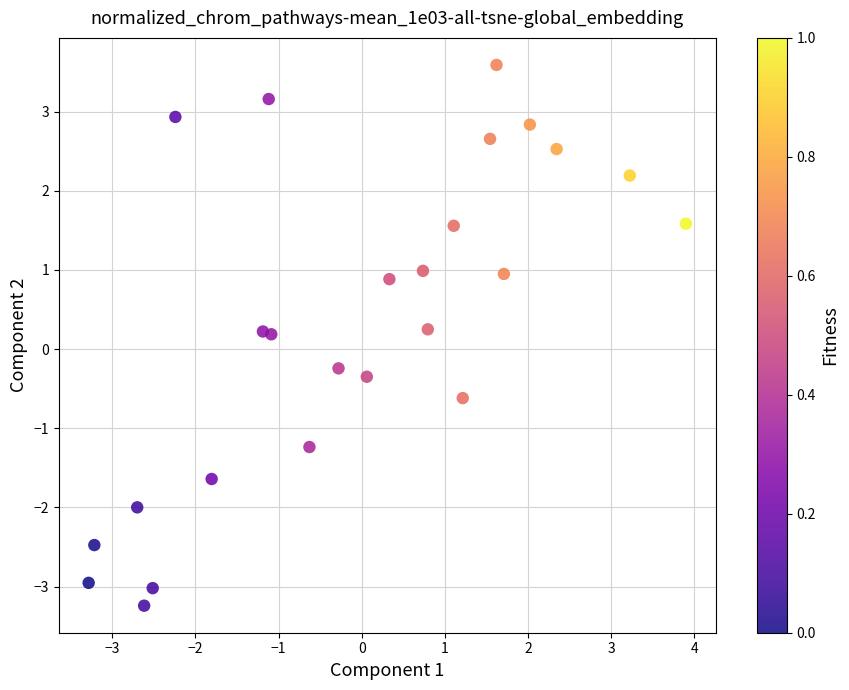

What is the range of Y values (max minus min)?

6.8